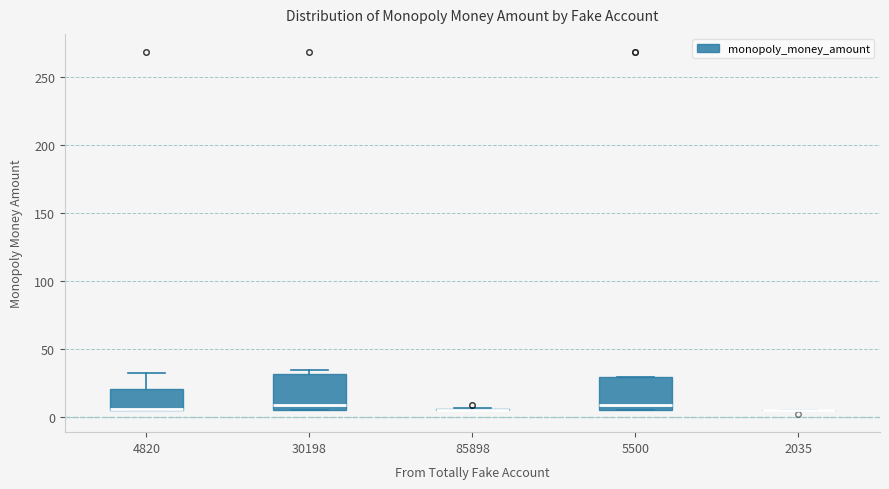

Reading left to right, read every box against the y-axis: the position of its median line, the range the box covers, and the ends of its whiskers. The values are not printed on the chart, so give them approximately, as read against the axis.

4820: median 5 (drawn on the box's lower edge), box 5 to 20, whiskers 5 to 30
30198: median 10, box 5 to 30, whiskers 5 to 35
85898: box collapsed to a line at 5, whiskers 5 to 5
5500: median 10, box 5 to 30, whiskers 5 to 30
2035: box collapsed to a line at 5, whiskers 5 to 5